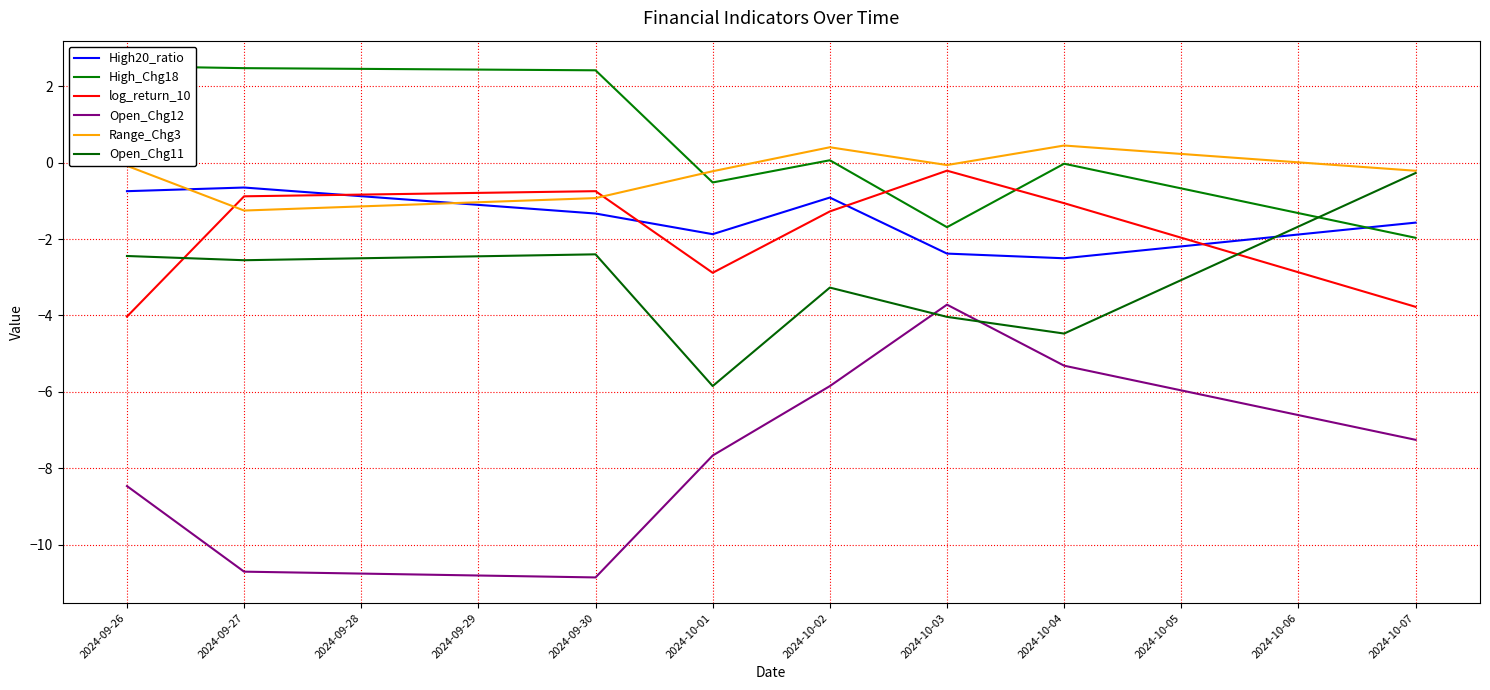

How many interior local valleys does the Range_Chg3 series have?

2